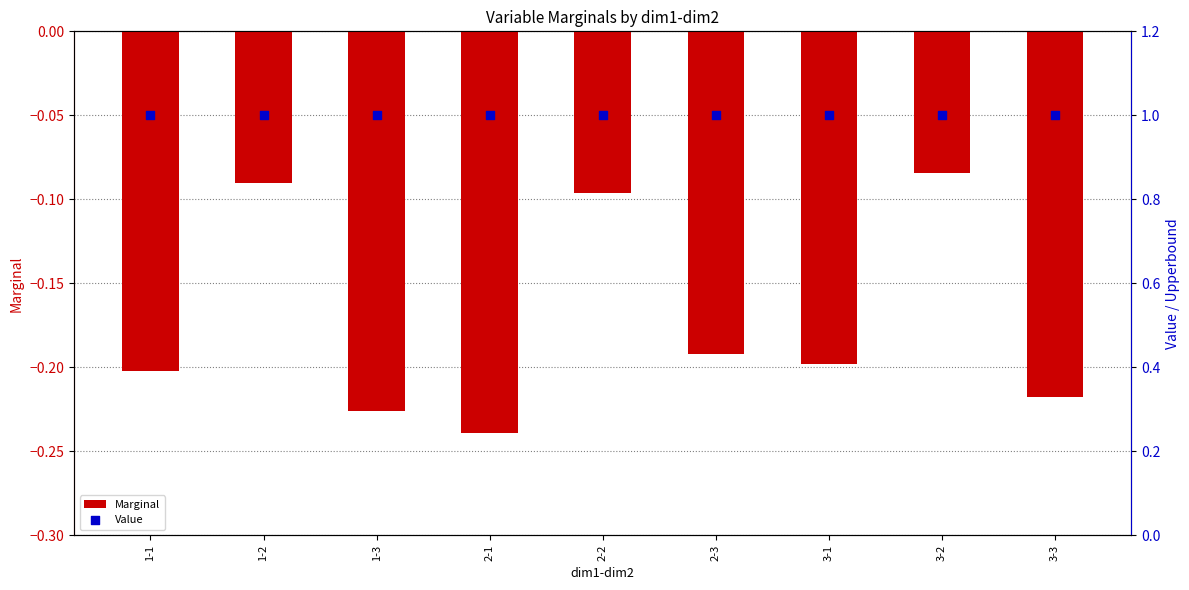

At which category is the sum across all series the highest?

3-2